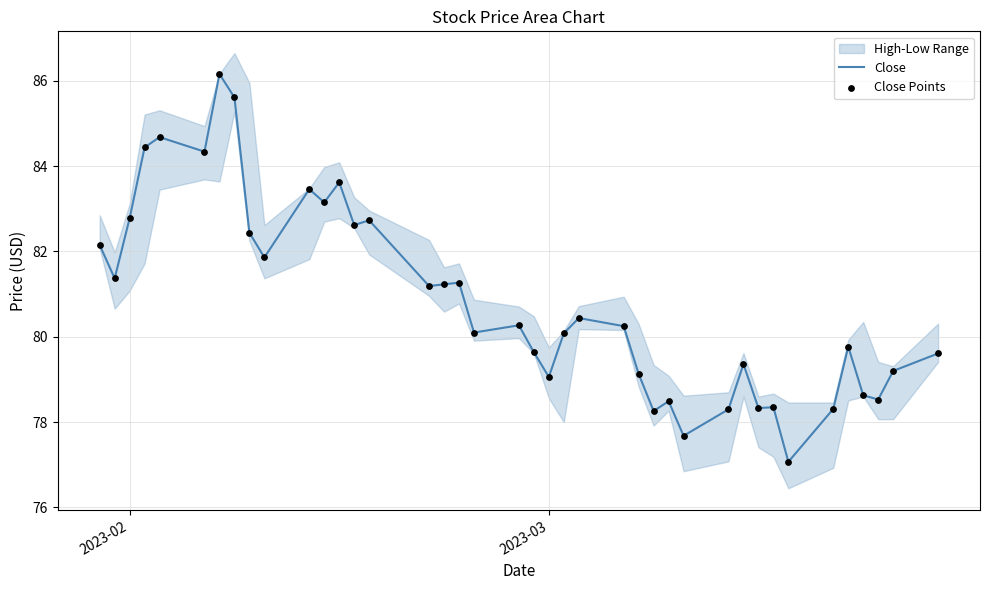

Which series has the largest total across all categories?

Close